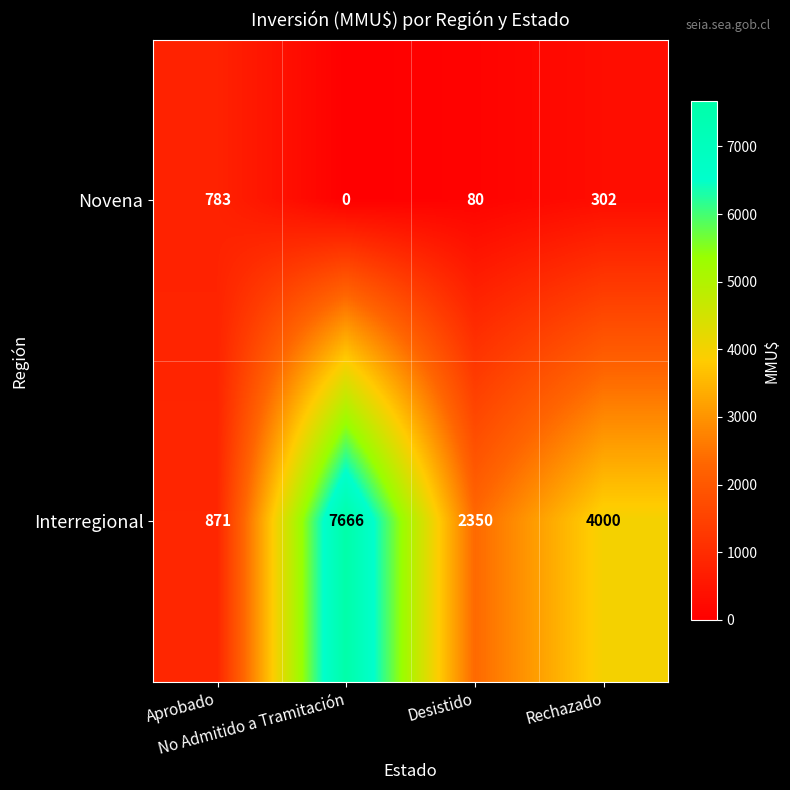

Which series has the largest total across all categories?

Interregional